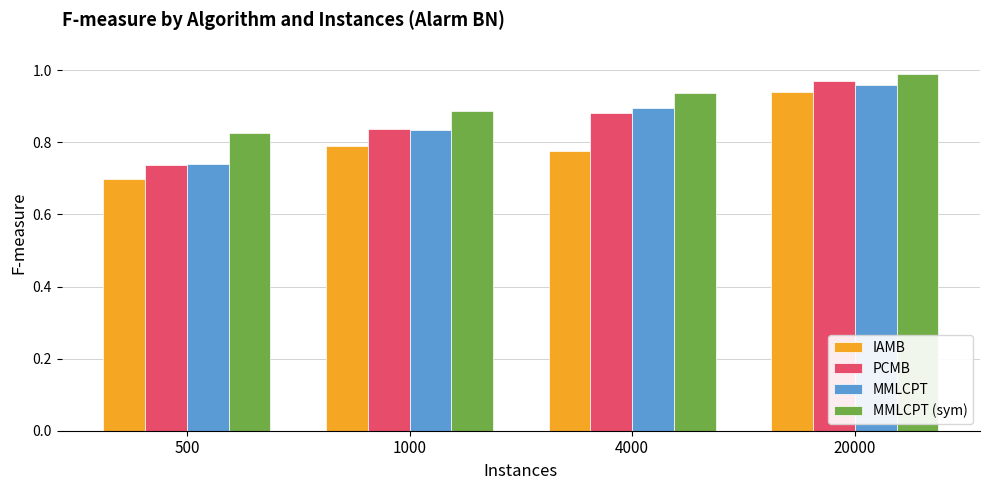

What are all the series names shown in the legend?

IAMB, PCMB, MMLCPT, MMLCPT (sym)